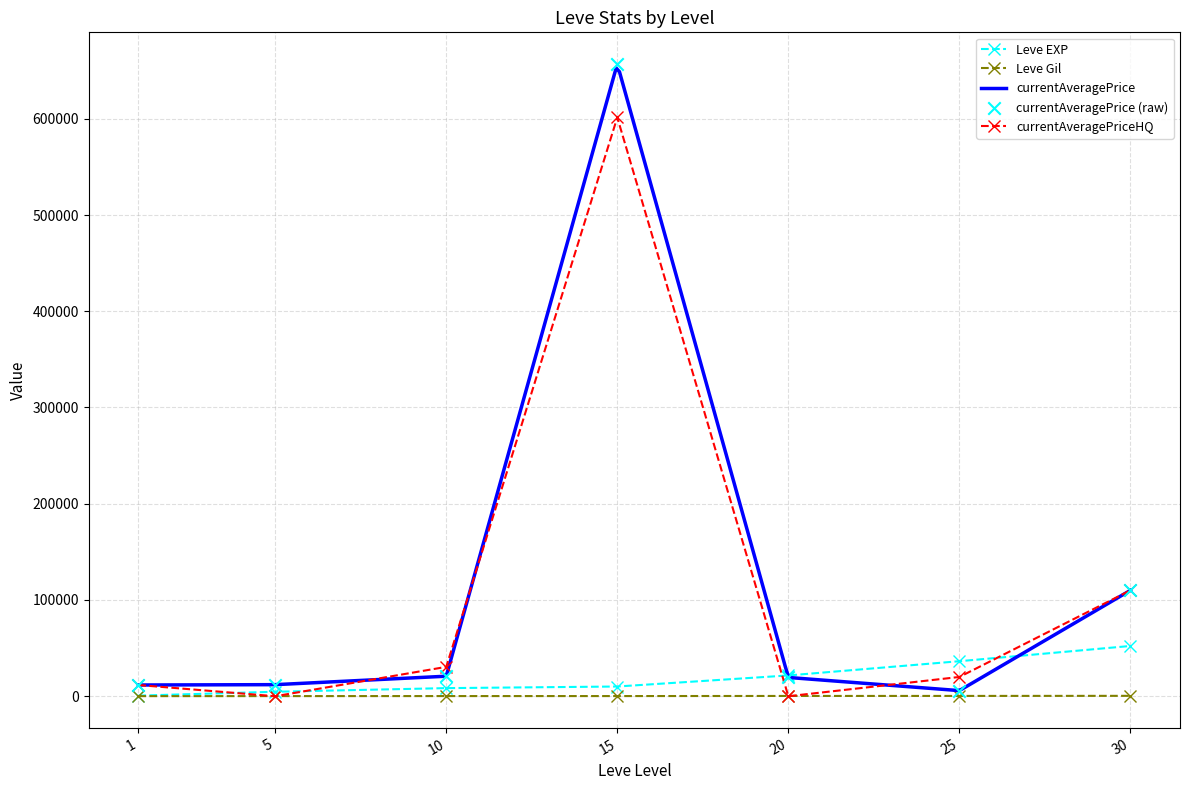

Which series has the widest spread of Y values?

currentAveragePrice